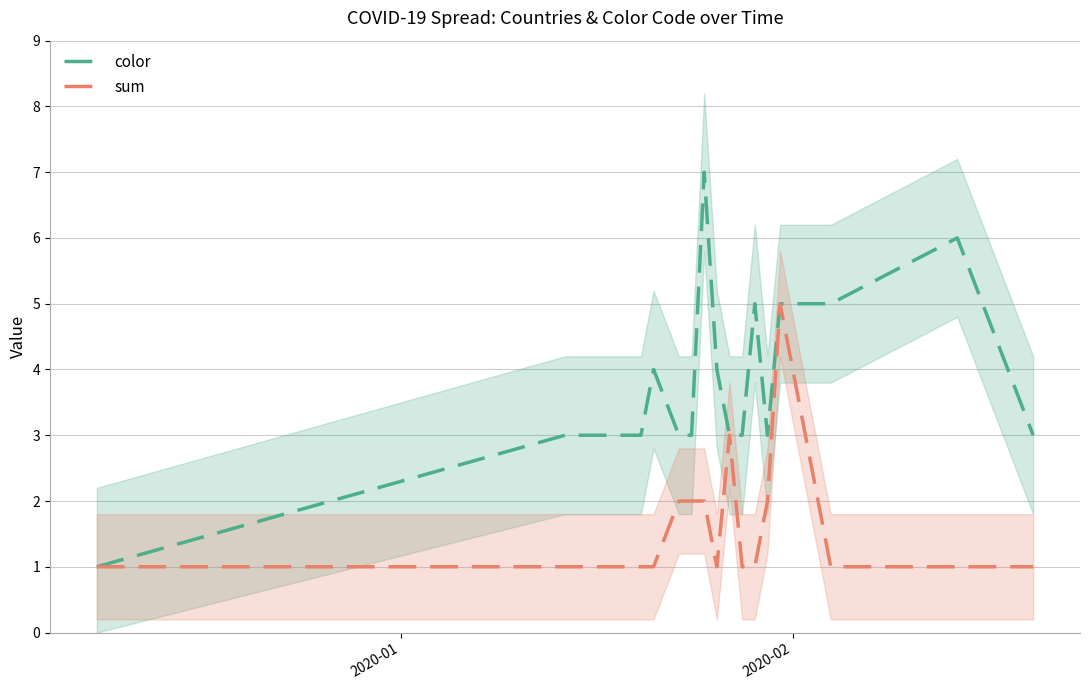

Count the color values in the range 3 to 5.

14